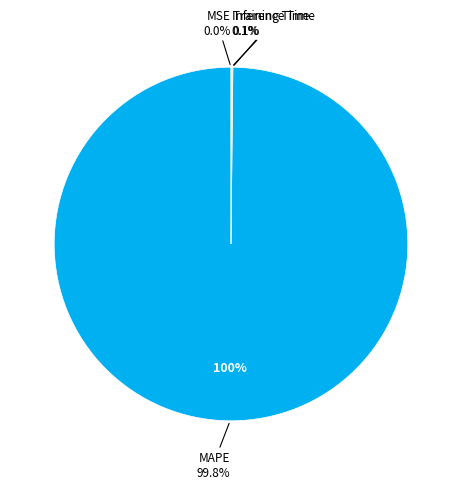

How much of the chart is everything except MSE?

100.0%